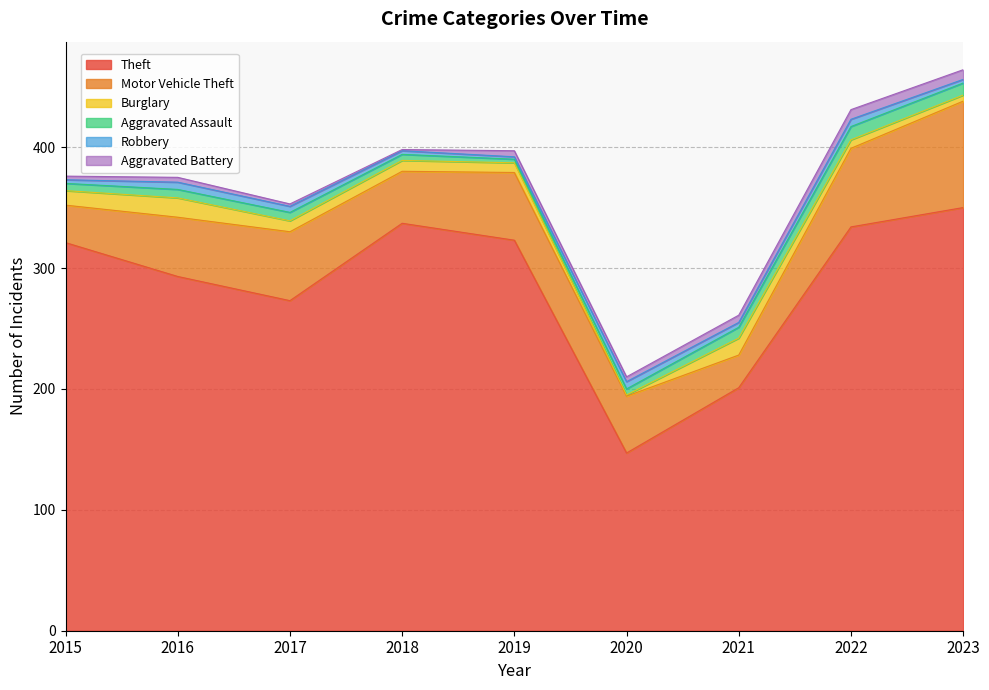

List the labels in order of Aggravated Battery value, largest first.

2022, 2023, 2021, 2019, 2016, 2020, 2015, 2017, 2018